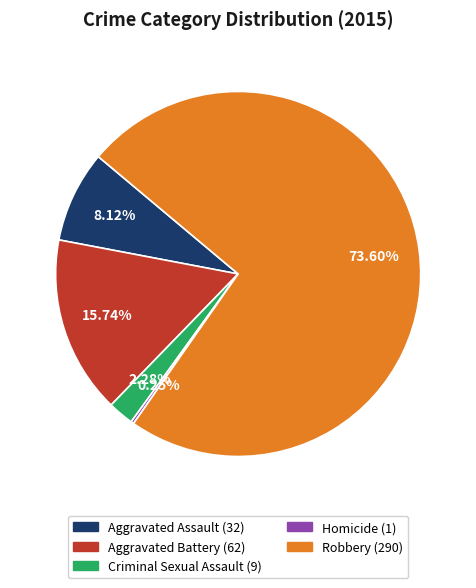

Do Robbery and Aggravated Assault together represent more than half of the pie?

Yes